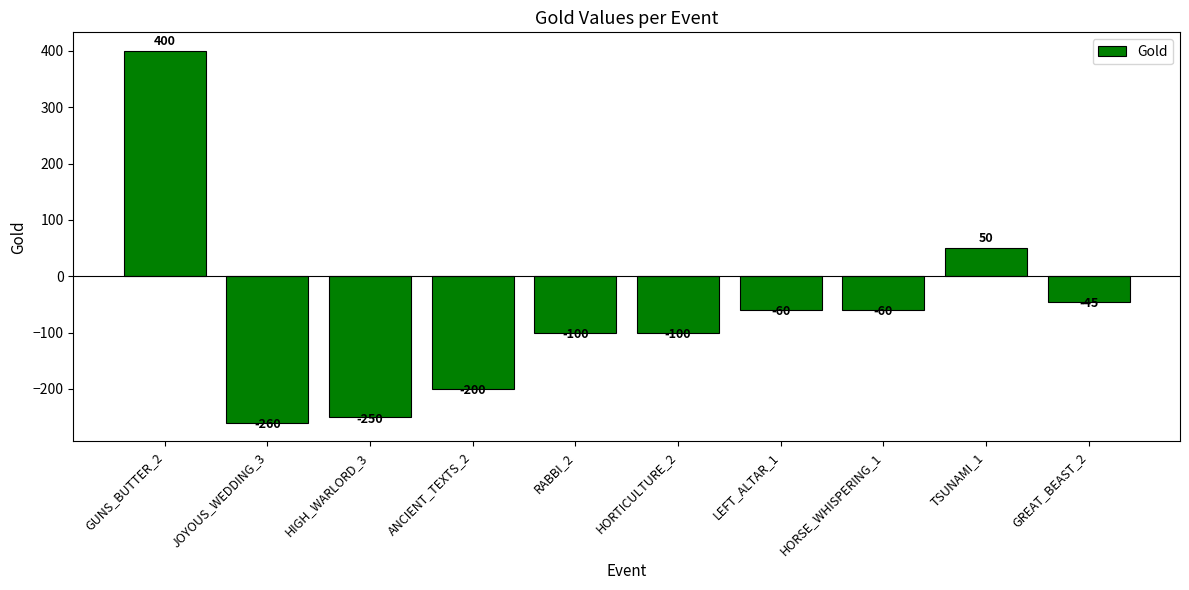

What value does the data have at GUNS_BUTTER_2?

400